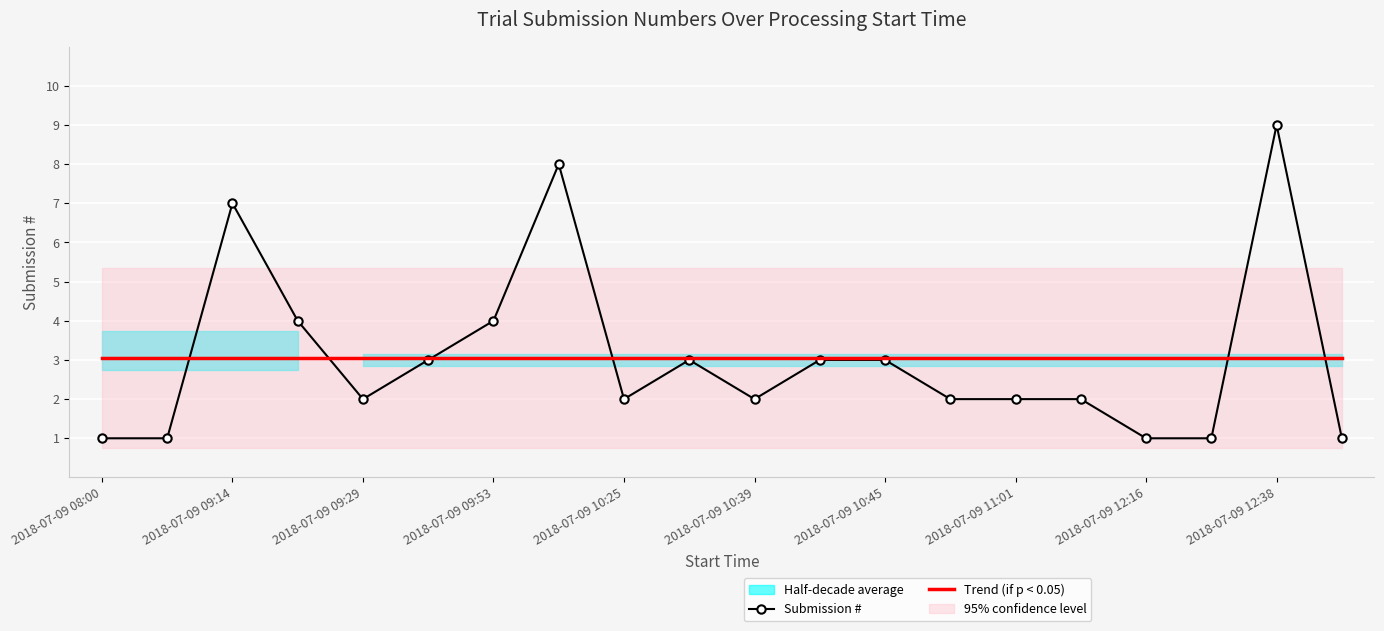

What is the lowest value of the Submission # series?

1.0